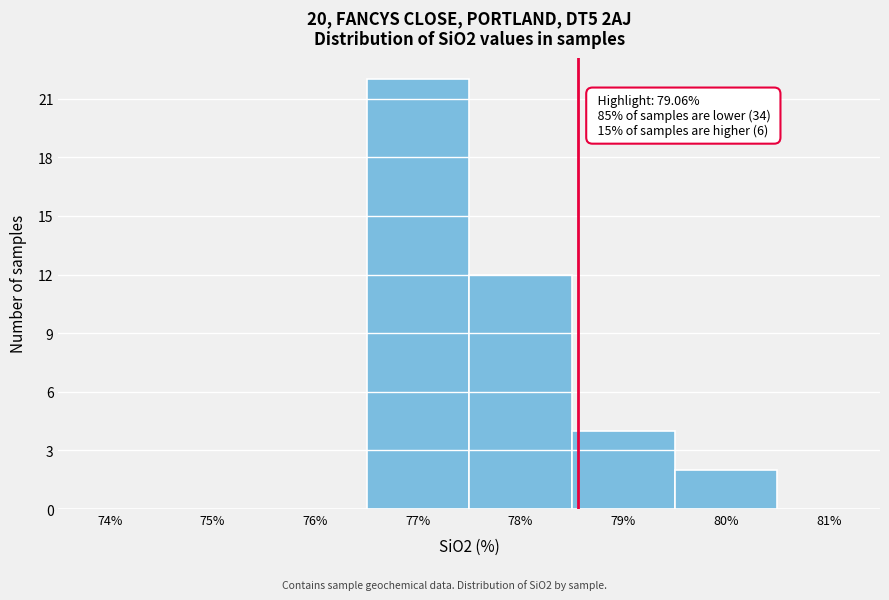

Reading left to right, extract all data points from this chart.

74%=0	75%=0	76%=0	77%=22	78%=12	79%=4	80%=2	81%=0